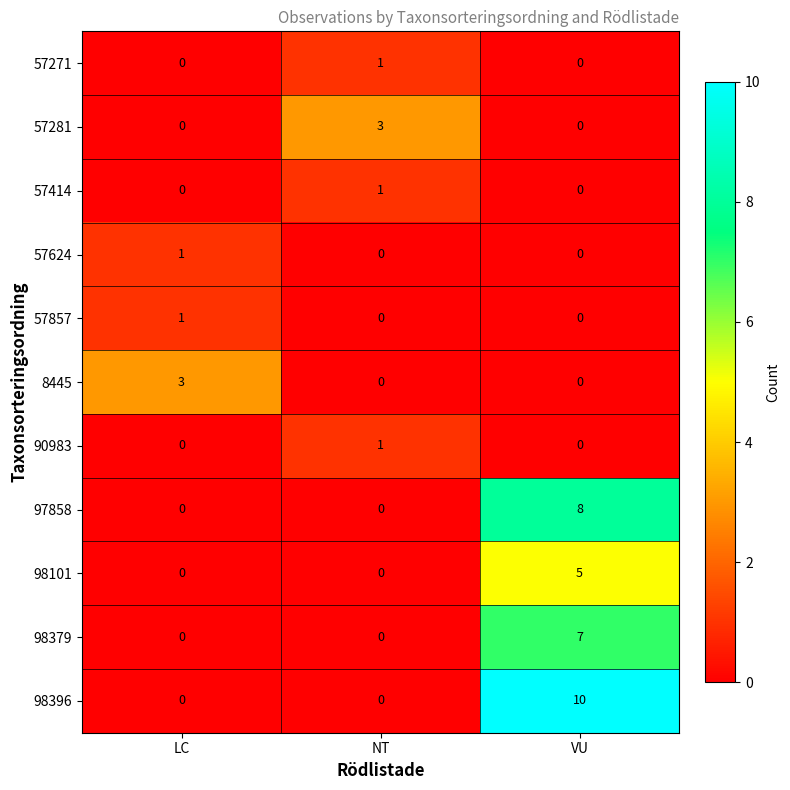

True or false: 90983 has a value of 1 at NT.

True